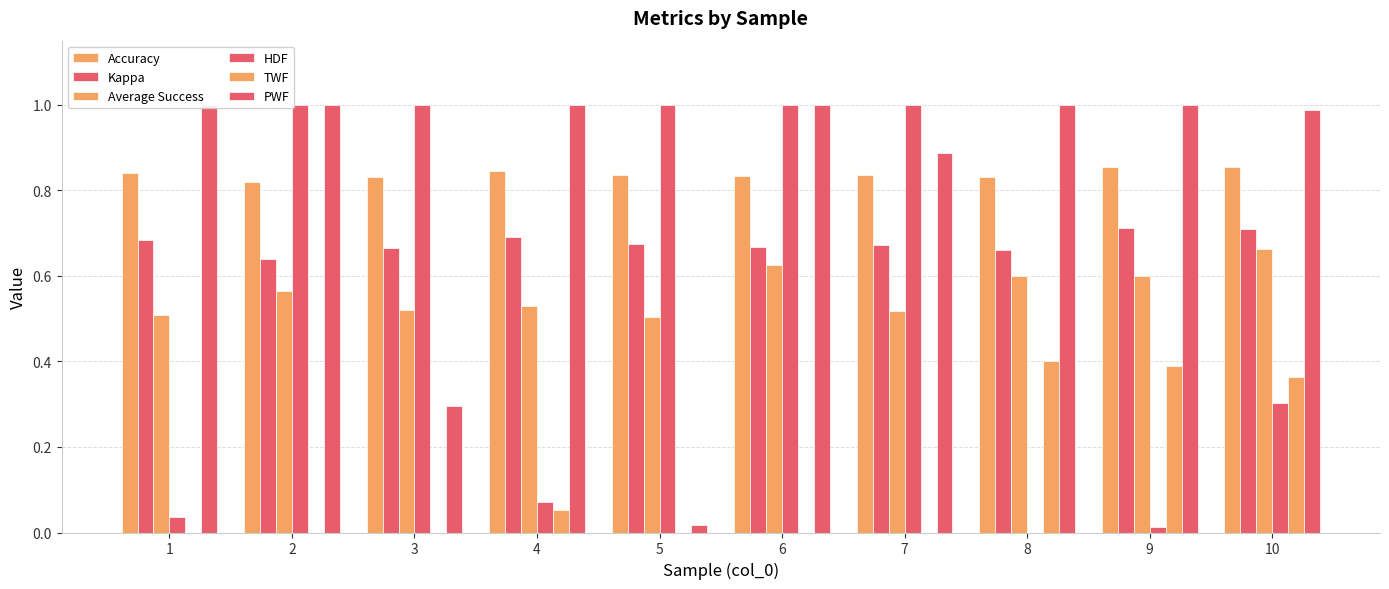

Is it true that PWF equals 1.6 at 6?

False